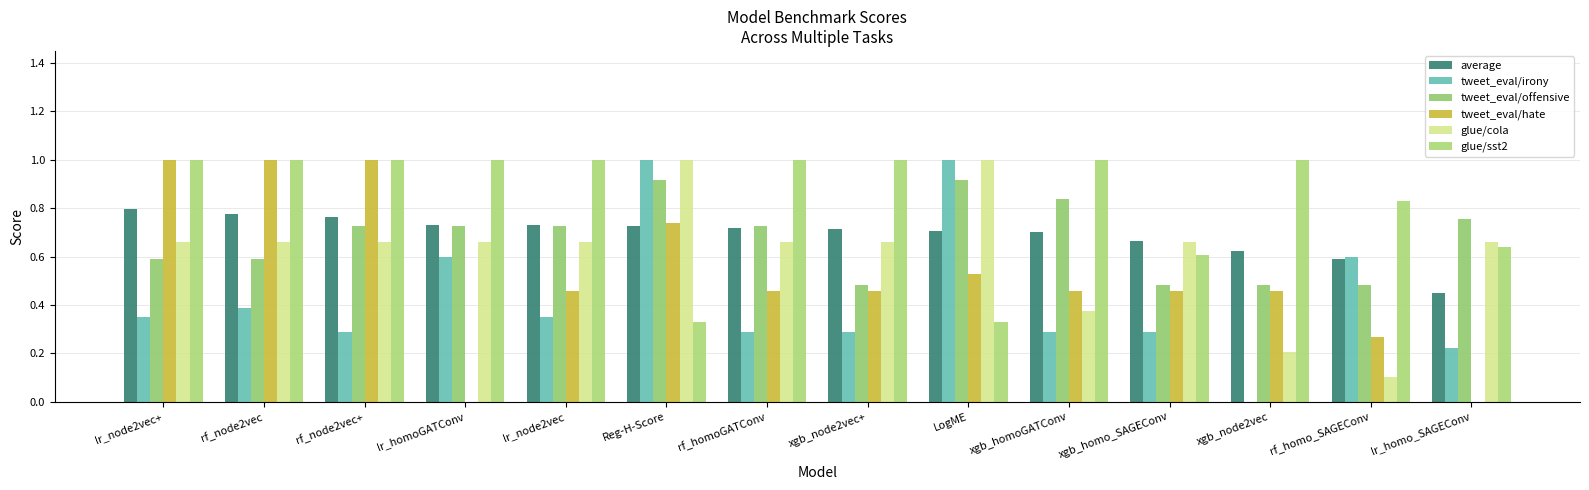

What are all the series names shown in the legend?

average, tweet_eval/irony, tweet_eval/offensive, tweet_eval/hate, glue/cola, glue/sst2